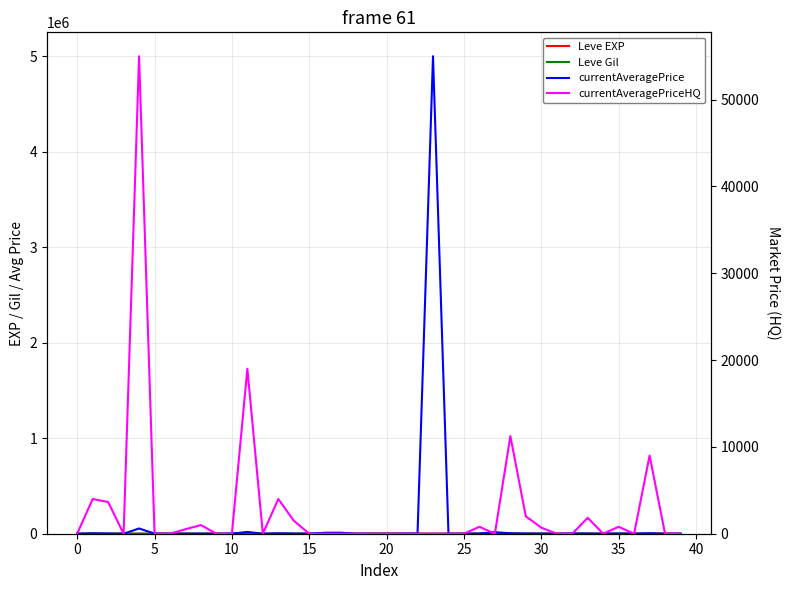

Where is Leve Gil nearest to the value 334?

33